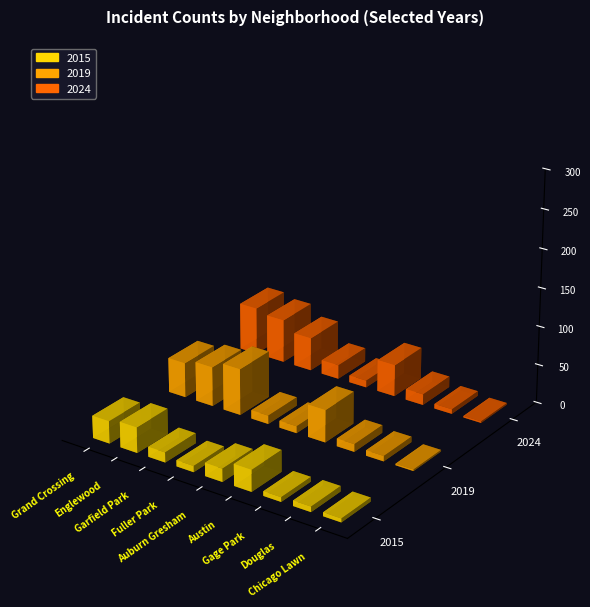

List the series in order of their peak value, lowest first.

2015, 2019, 2024